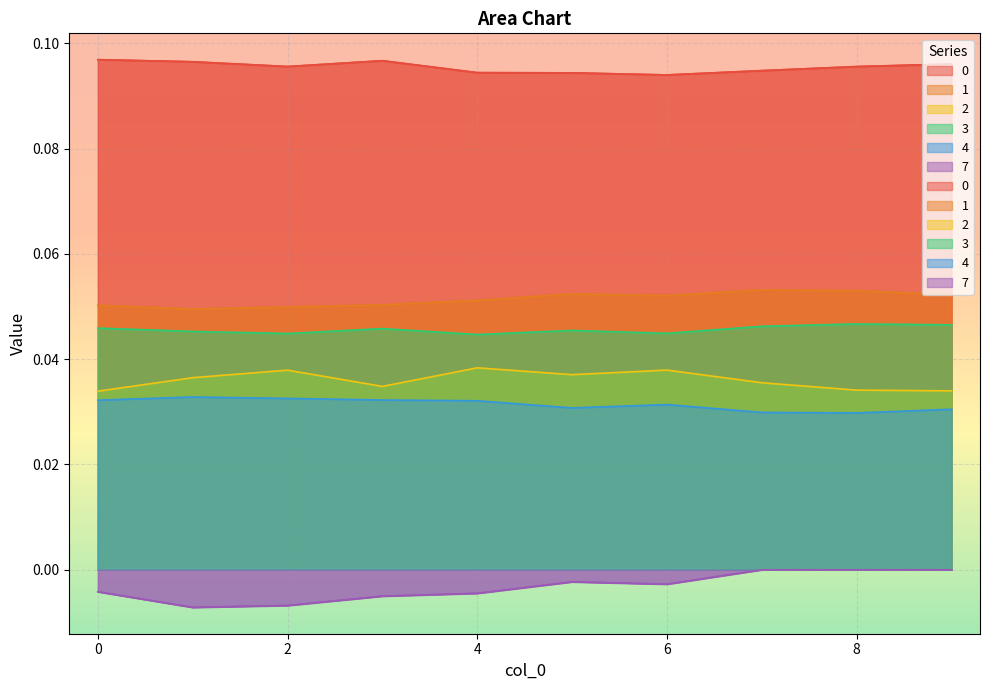

What are all the series names shown in the legend?

0, 1, 2, 3, 4, 7